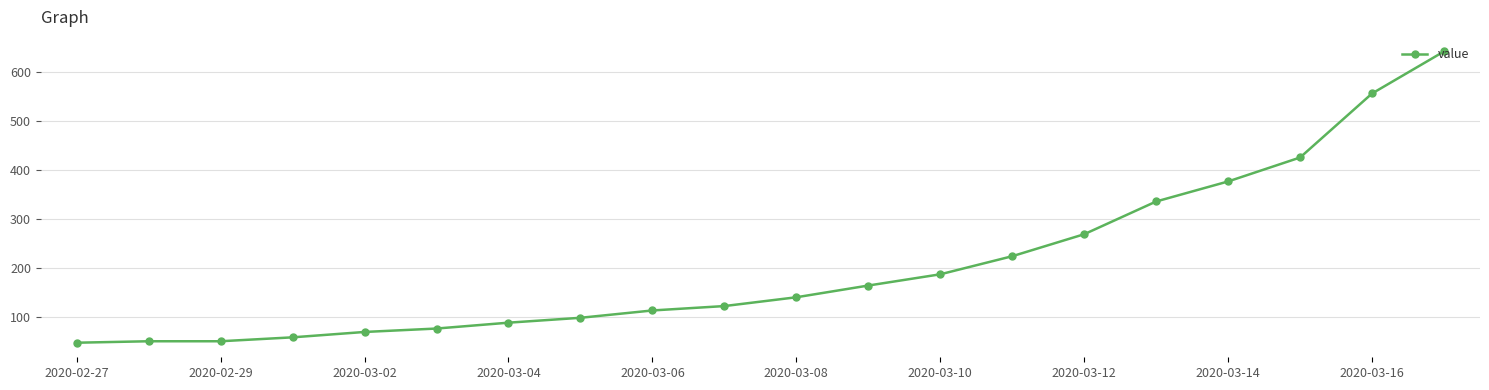

What is the minimum value shown in the chart?

47